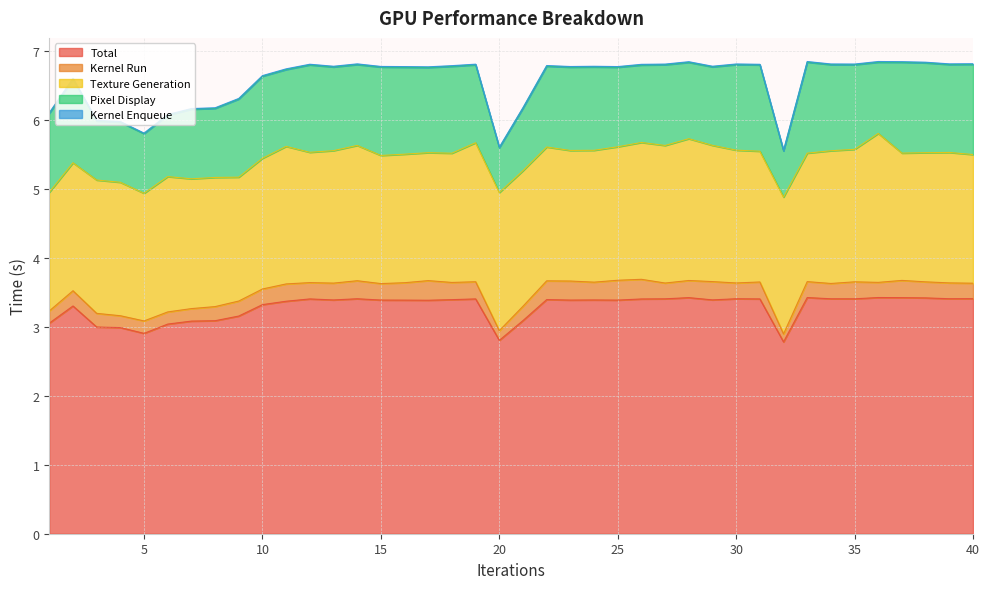

What is the value of the Total point at the 25th from the left?

3.4